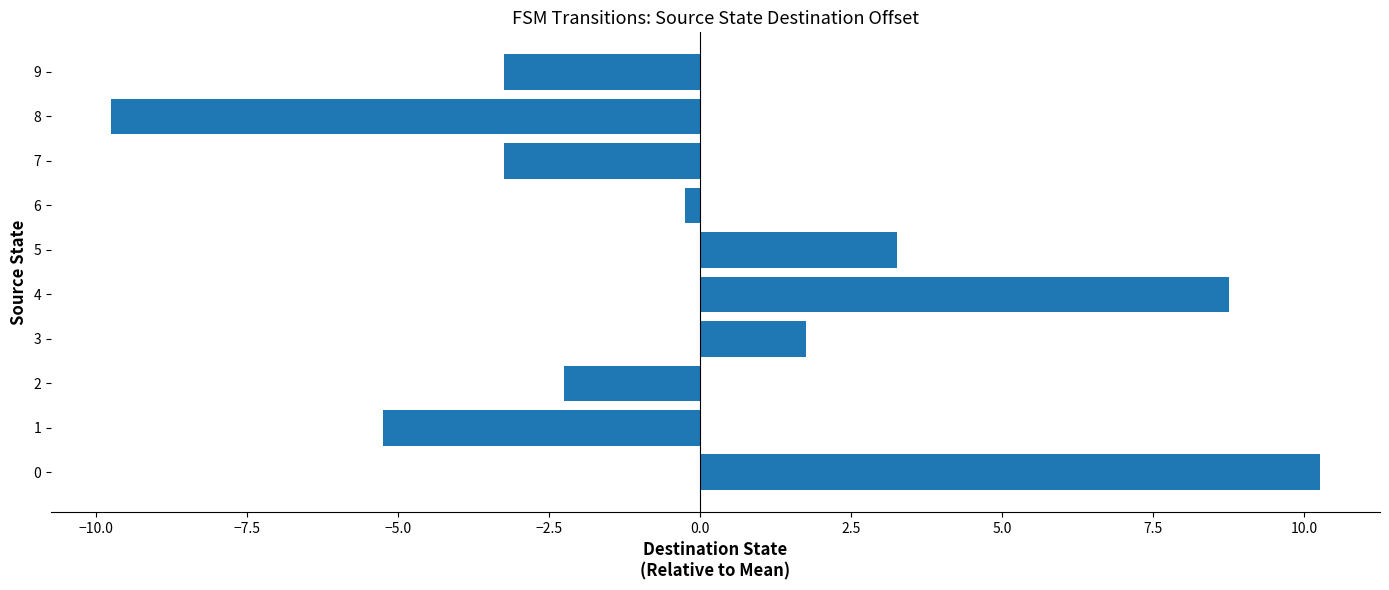

Does the chart contain any negative values?

Yes